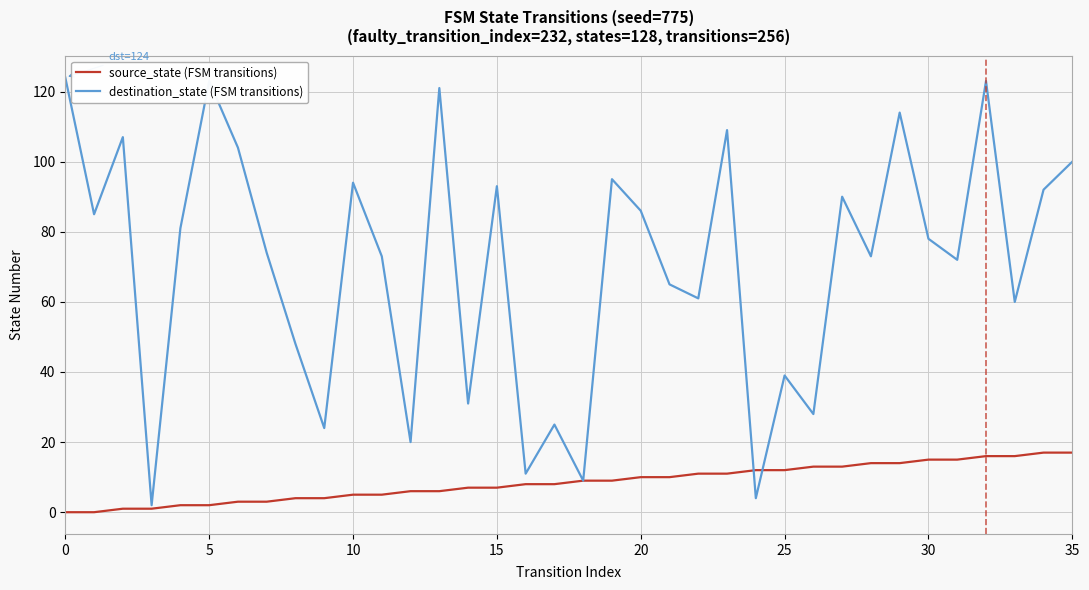

What is the maximum value for destination_state (FSM transitions)?

124